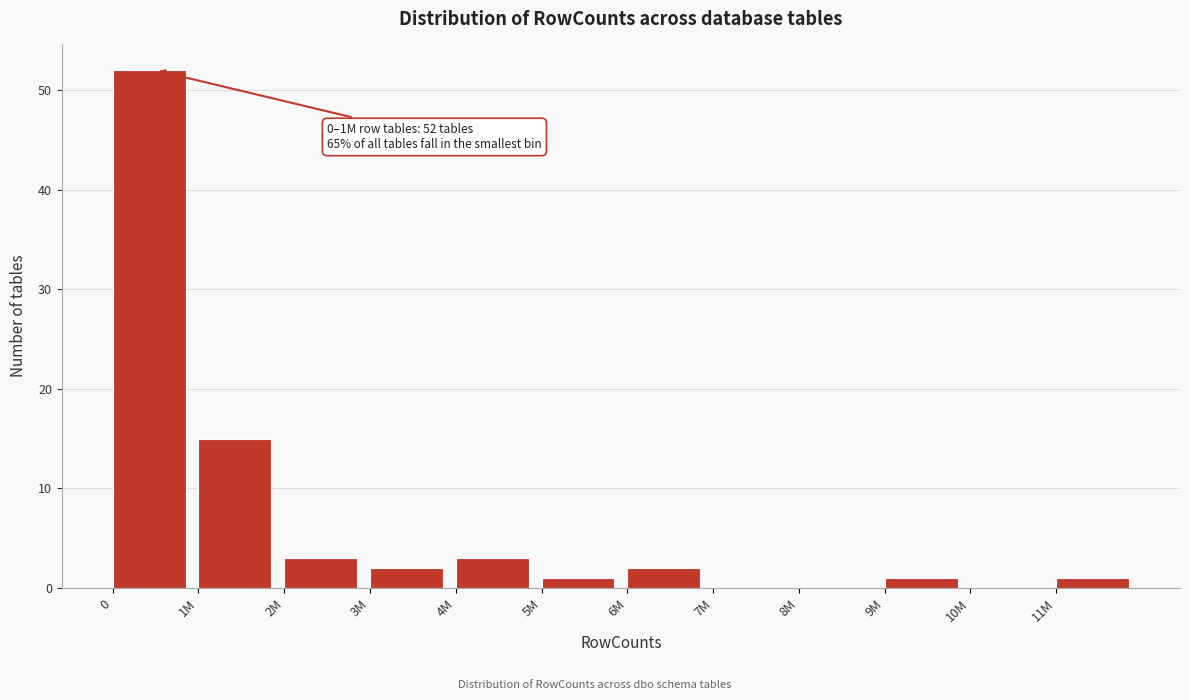

Reading right to left, list all the values displayed in this chart.

11M=1	10M=0	9M=1	8M=0	7M=0	6M=2	5M=1	4M=3	3M=2	2M=3	1M=15	0=52